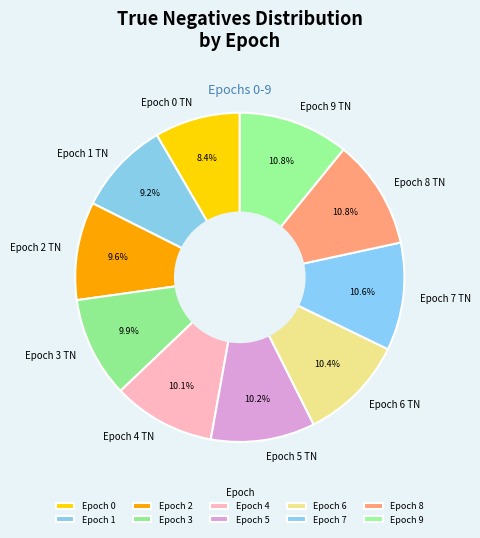

What is the ratio of the value at Epoch 5 TN to the value at Epoch 4 TN?

1.0